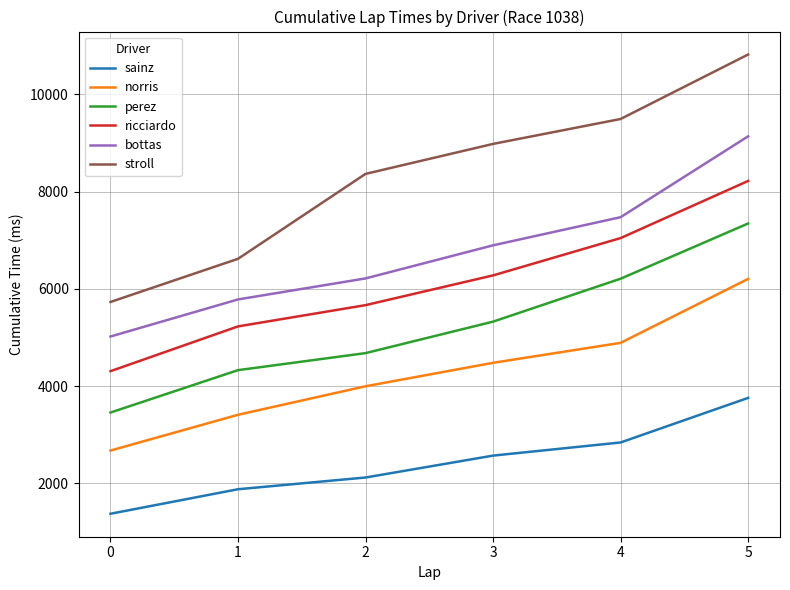

What is the minimum value shown in the chart?

1378